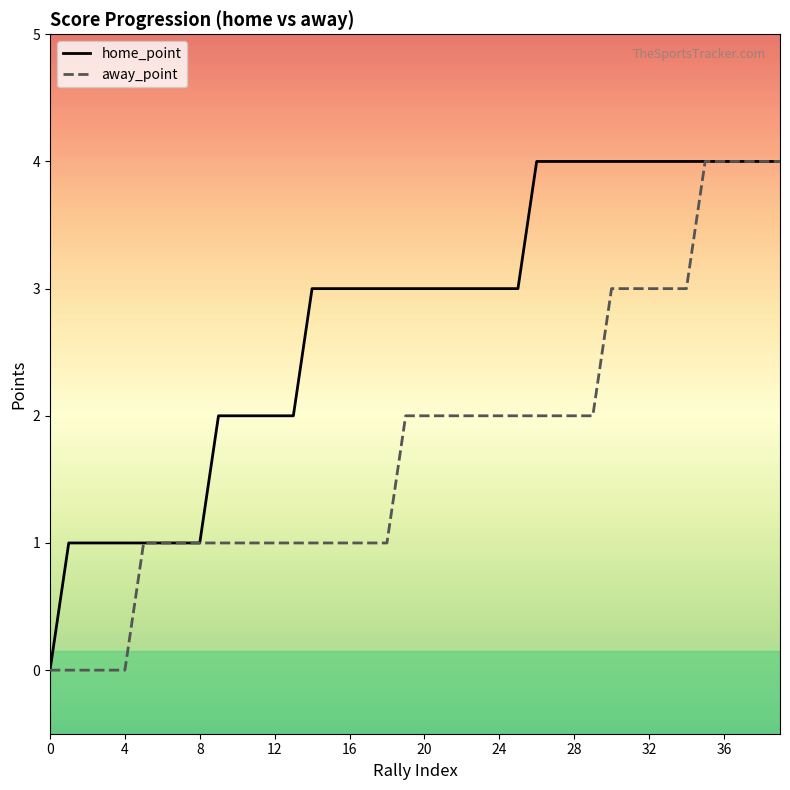

Count the number of data series in this chart.

2